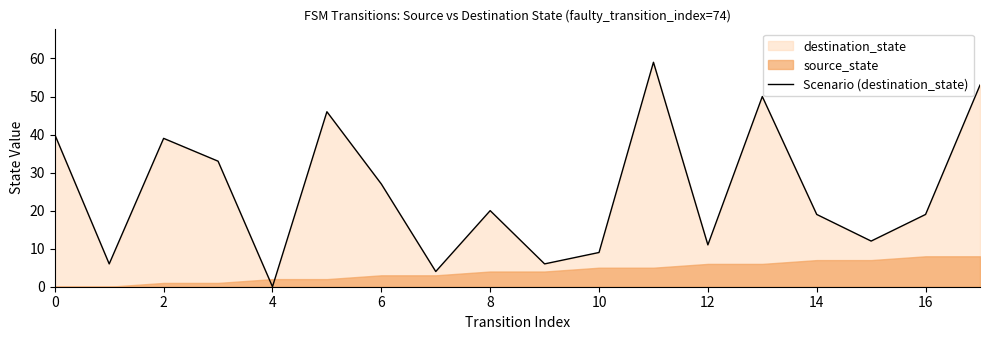

What is the sum of all values?

453